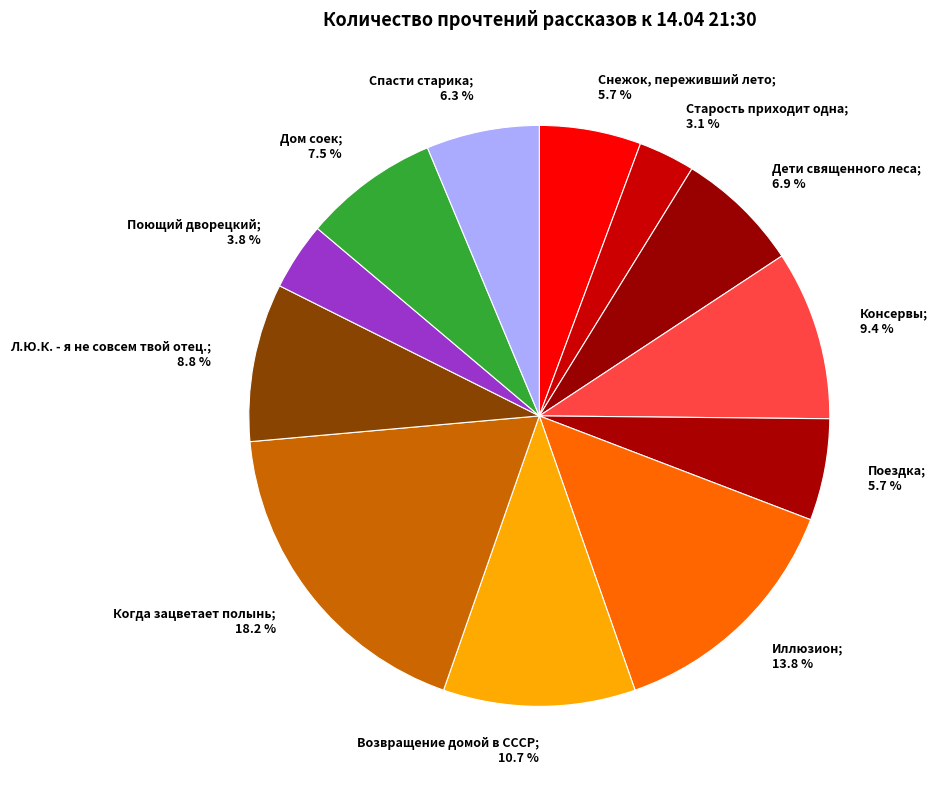

Count the number of slices in the pie.

12